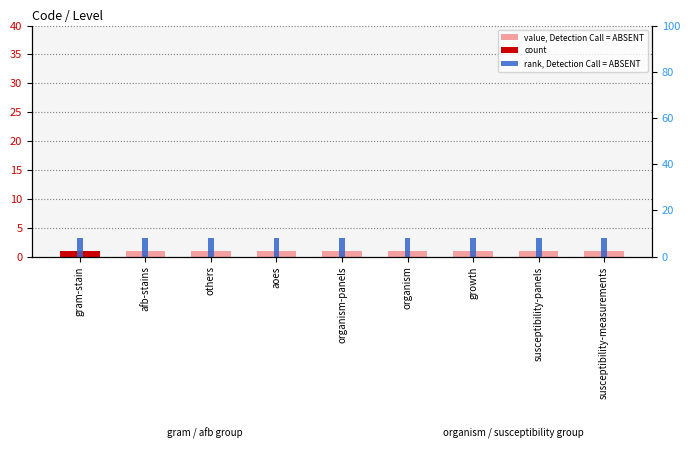

What value does the value, Detection Call = ABSENT series have at others?

1